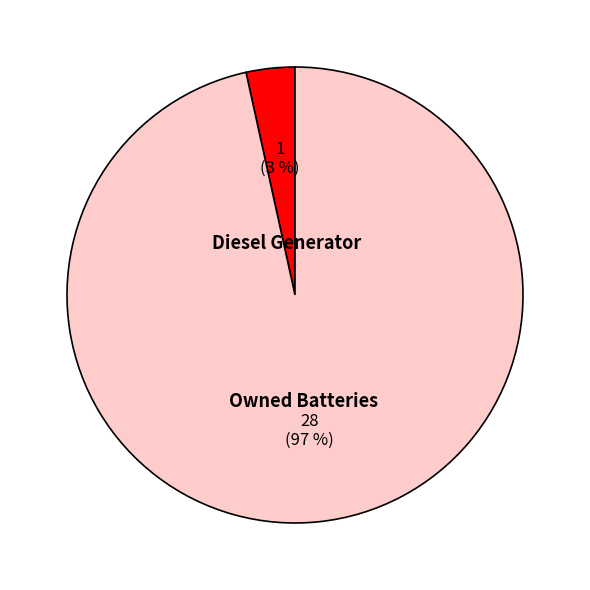

To the nearest percent, what is the combined percentage of Owned Batteries and Diesel Generator?

100%